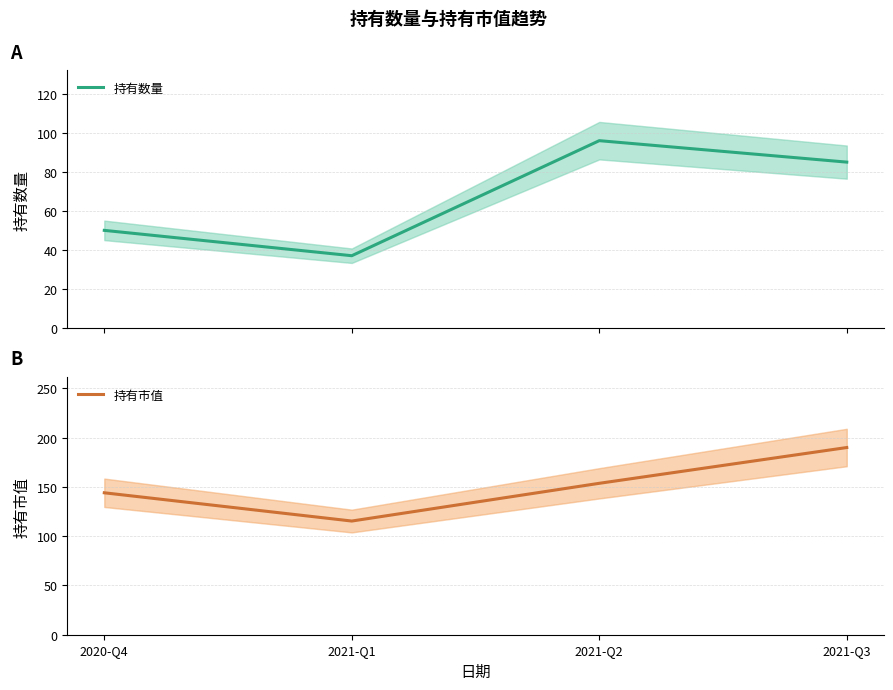

At which category is the sum across all series the highest?

2021-Q3